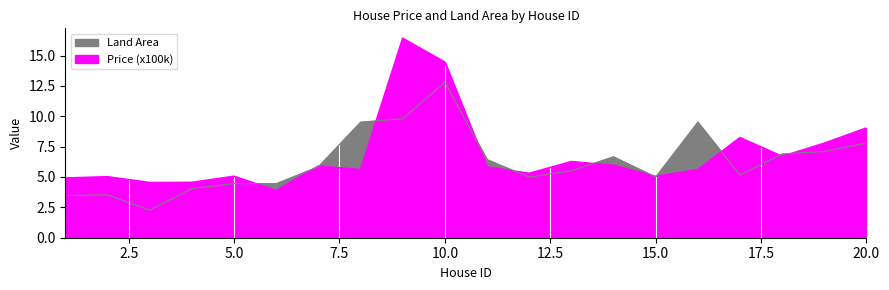

How many values in the Land Area series are below 5?

7